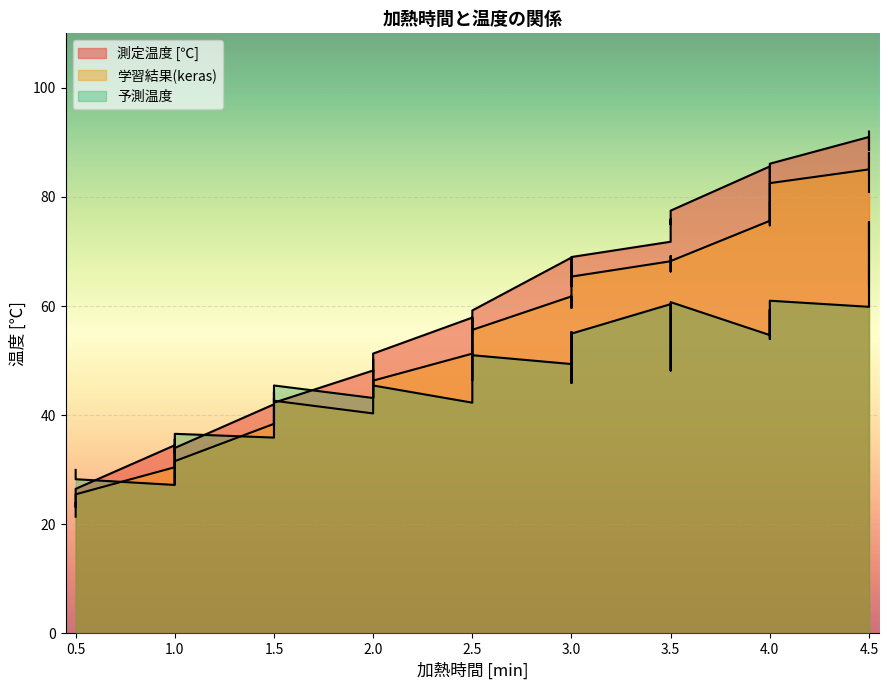

Reading left to right, list all the values displayed in this chart.

測定温度 [℃]: 21.4	24.0	26.5	34.5	30.8	34.6	33.0	34.0	42.0	38.0	43.1	42.3	48.2	47.9	50.1	50.3	51.3	57.9	55.0	56.7	59.2	68.9	63.6	66.1	67.1	69.0	71.8	75.9	75.0	77.5	85.6	79.5	83.1	83.3	86.1	91.0	88.6	92.0
学習結果(keras): 23.9	23.1	25.5	30.5	31.9	32.1	35.6	31.6	38.4	38.9	40.7	42.6	40.3	45.8	48.3	43.2	46.3	51.3	46.4	48.0	55.6	61.8	59.7	59.9	62.2	65.4	68.2	69.2	66.3	68.3	75.6	76.1	79.3	74.8	82.5	85.1	88.1	80.9
予測温度: 30.0	29.0	28.3	27.2	31.4	27.5	36.3	36.6	35.9	44.3	42.6	45.5	43.2	47.8	49.0	50.3	45.5	42.3	57.9	53.4	51.0	49.4	55.3	45.9	53.1	55.0	60.4	48.2	52.5	60.7	54.7	59.3	59.2	54.0	61.0	59.9	75.4	63.9